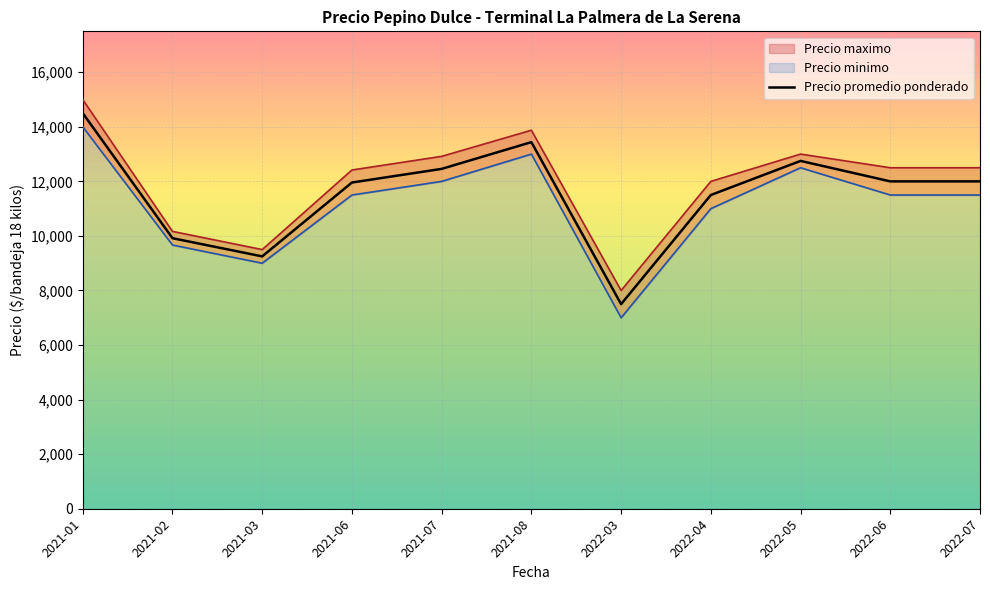

At which label does Precio promedio ponderado reach its peak?

2021-01